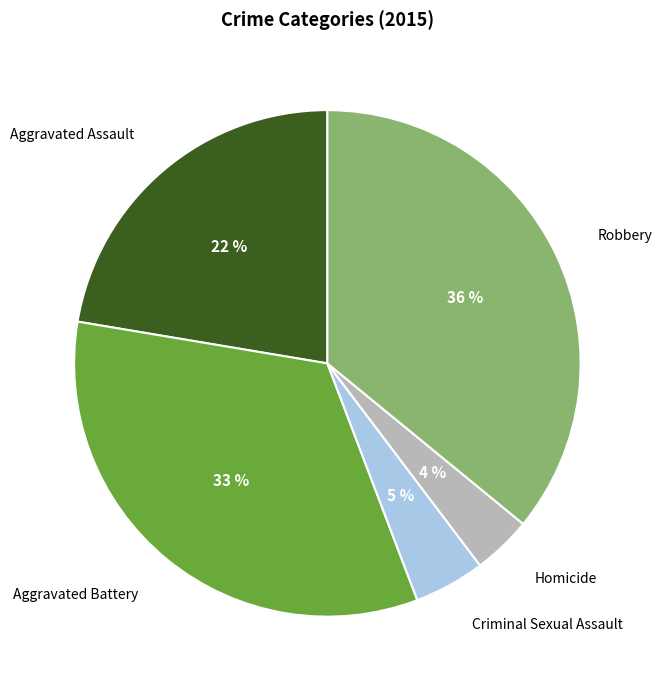

Is there any slice that represents more than half of the pie?

No